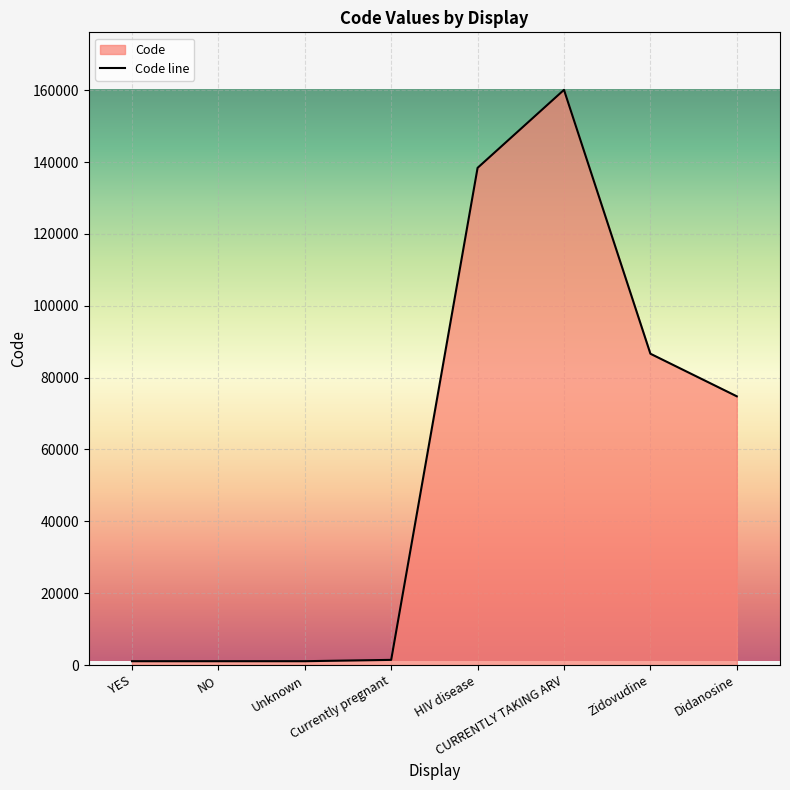

How many lines are shown in the chart?

1